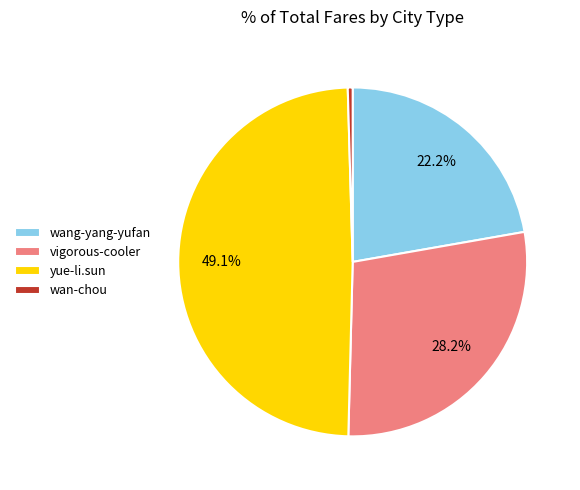

Does any single category account for the majority?

No